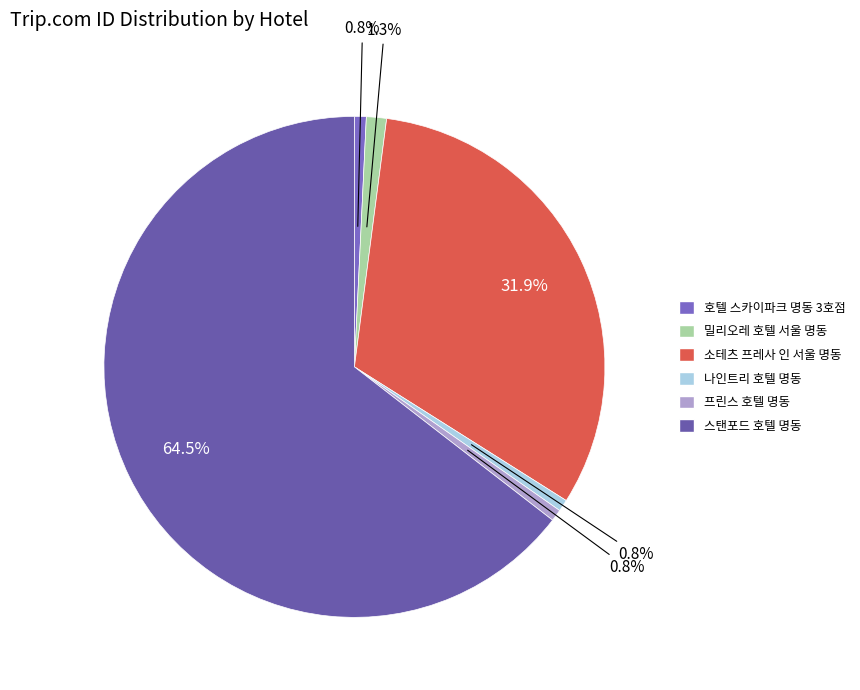

The 나인트리 호텔 명동 slice represents 13% of the pie. True or false?

False